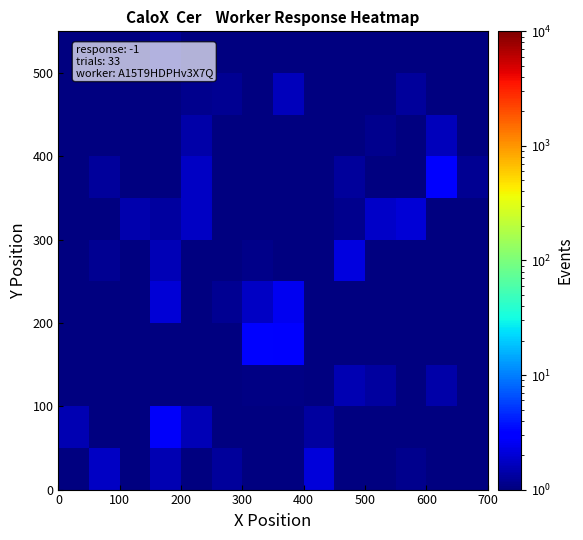

At how many categories does at least one series exceed 2?

6